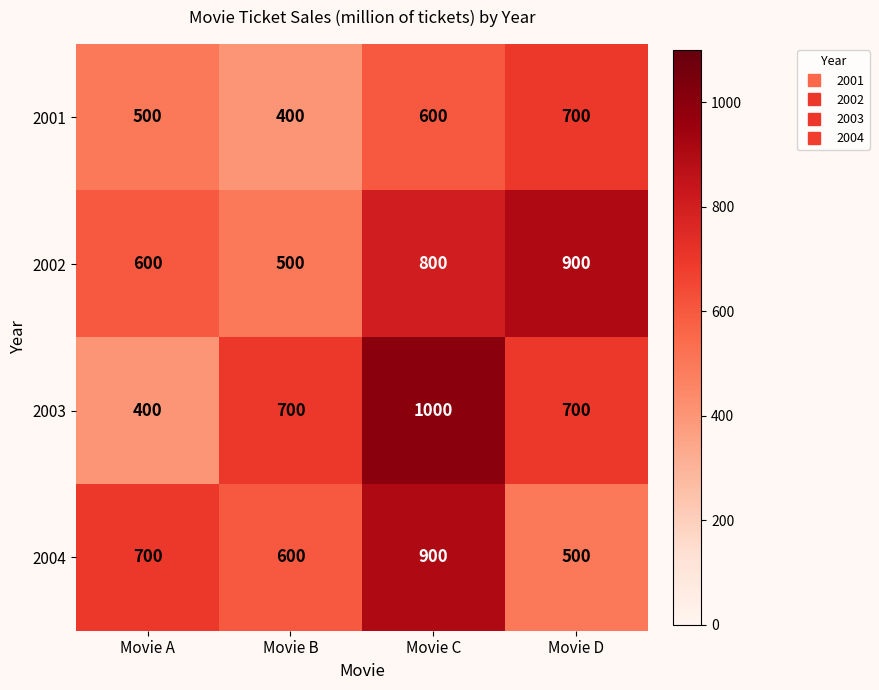

Rank the categories by 2001 value from lowest to highest.

Movie B, Movie A, Movie C, Movie D